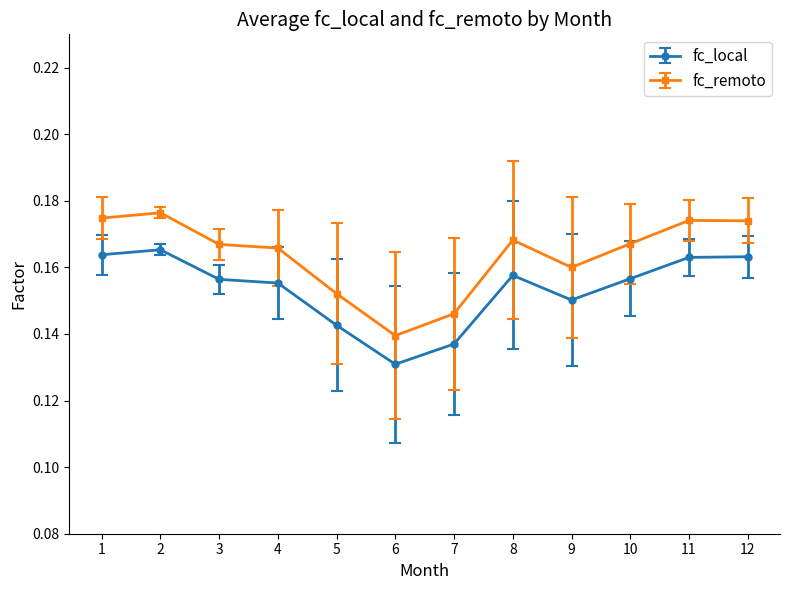

The value of fc_remoto at 1 is 0.1. True or false?

False